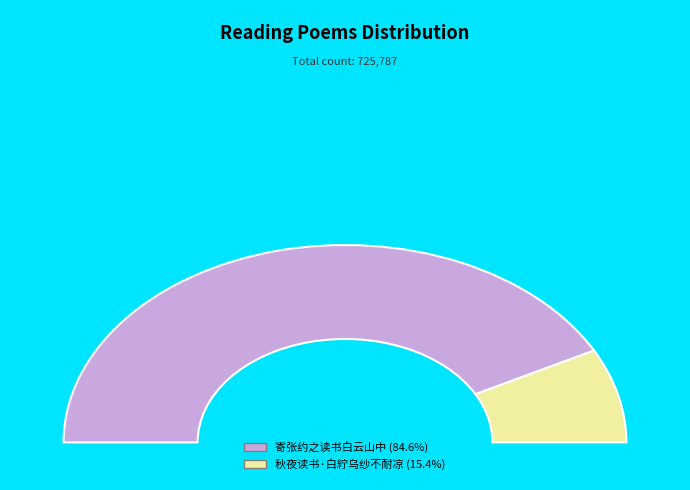

How many segments does this pie chart have?

2